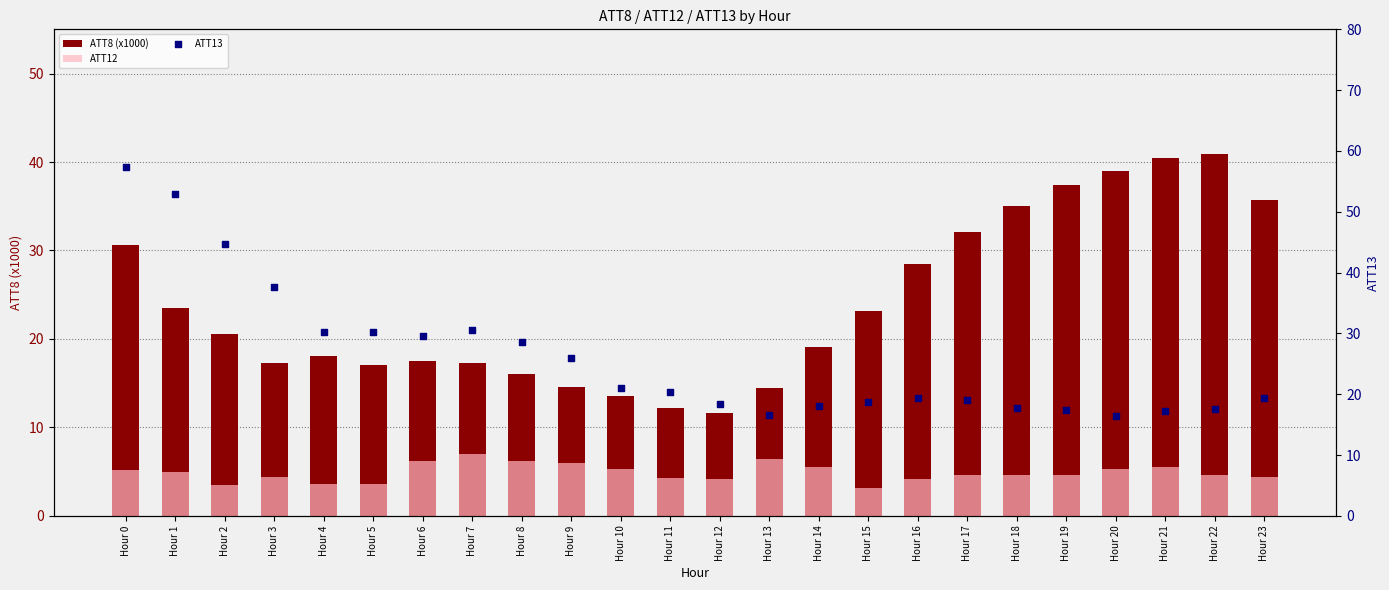

At how many categories does at least one series exceed 43?

3